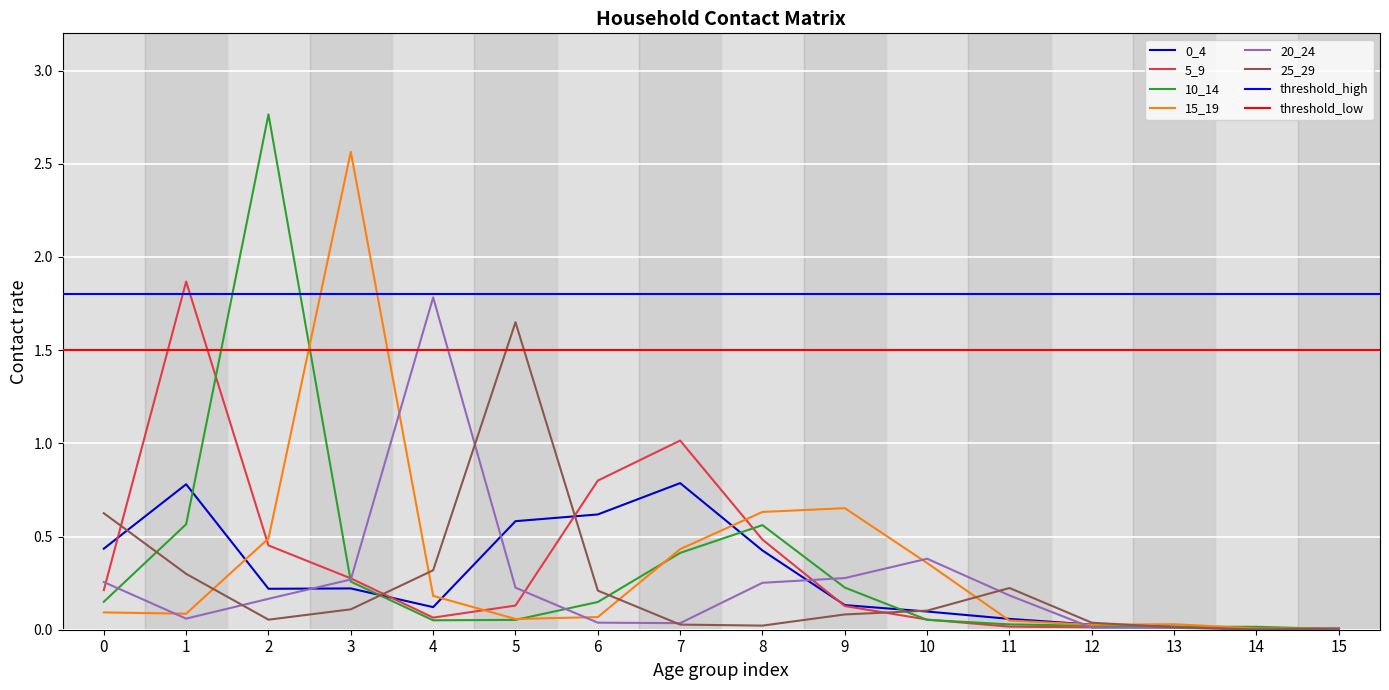

The value of 5_9 at 8 is 0.5. True or false?

True